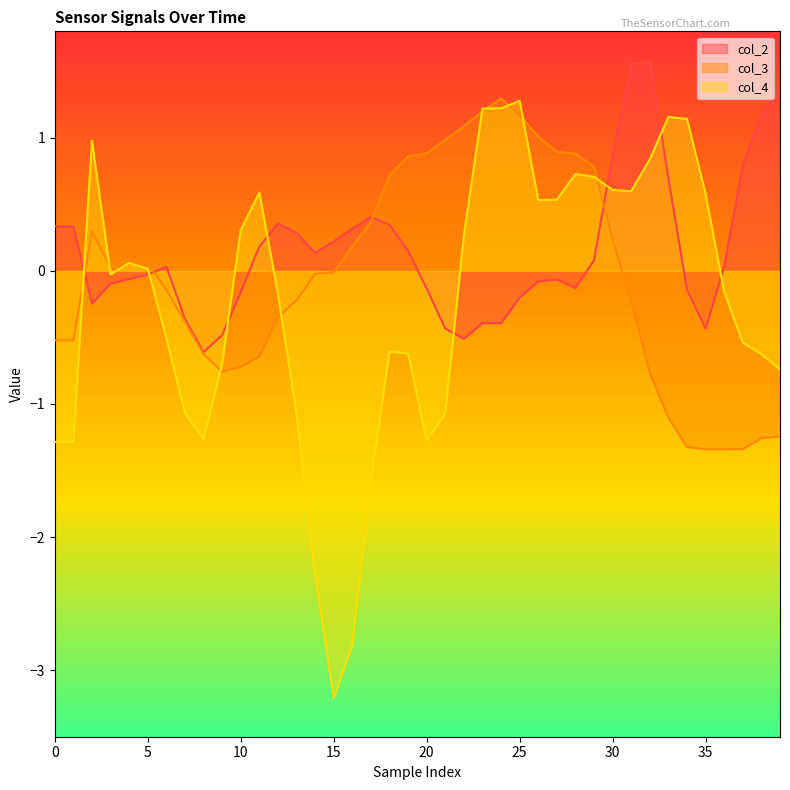

How many lines are shown in the chart?

3